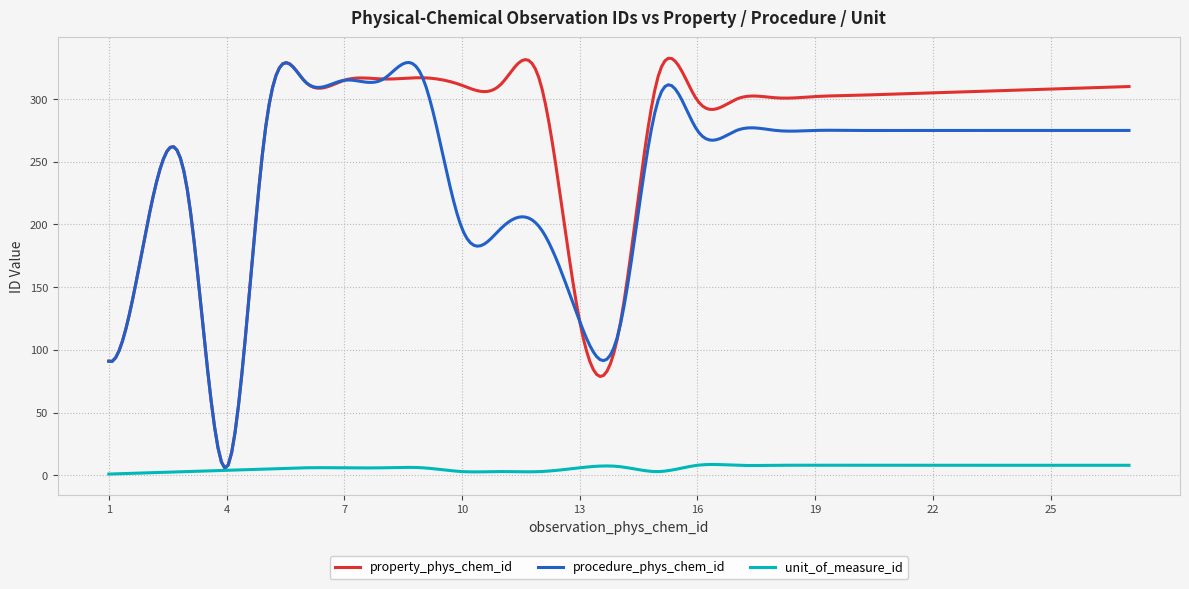

Which series has the largest total across all categories?

property_phys_chem_id